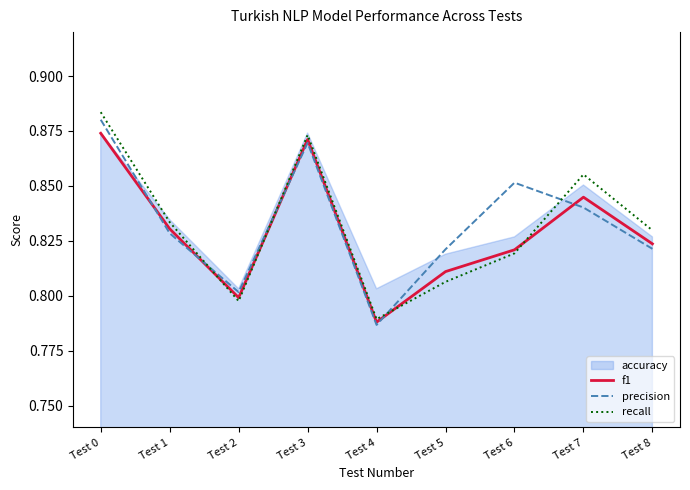

Count the recall values in the range 0 to 1.

9